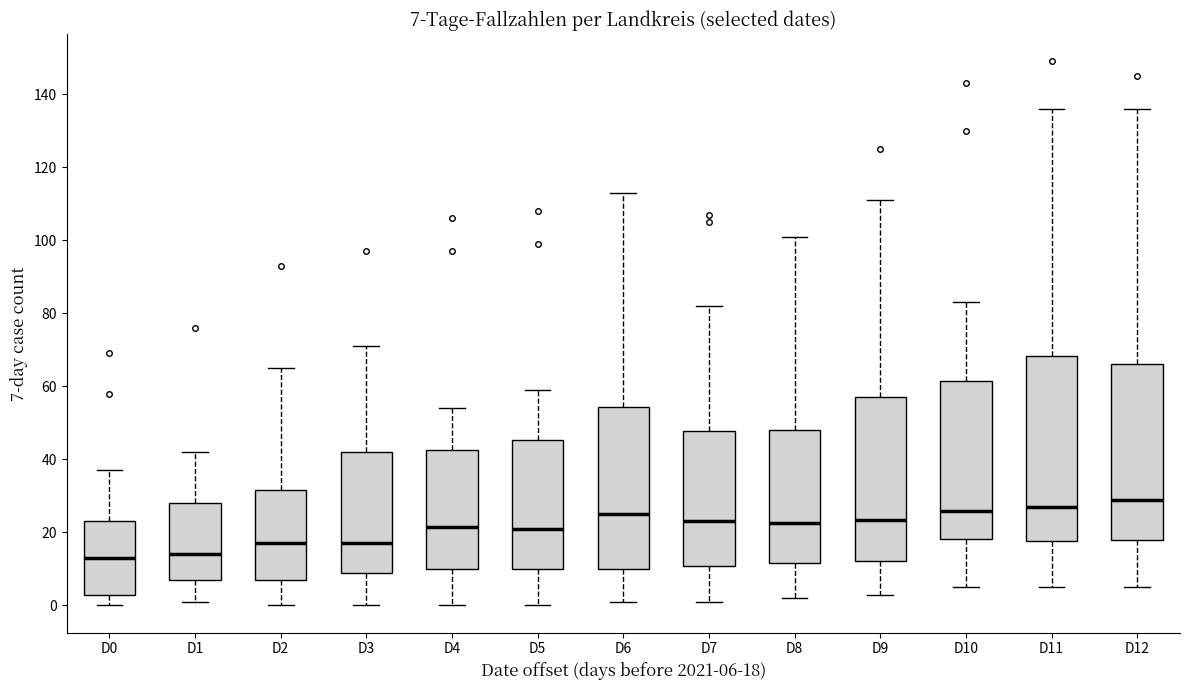

Comparing the boxes themselves (not the whiskers), which one is the tallest?

D11